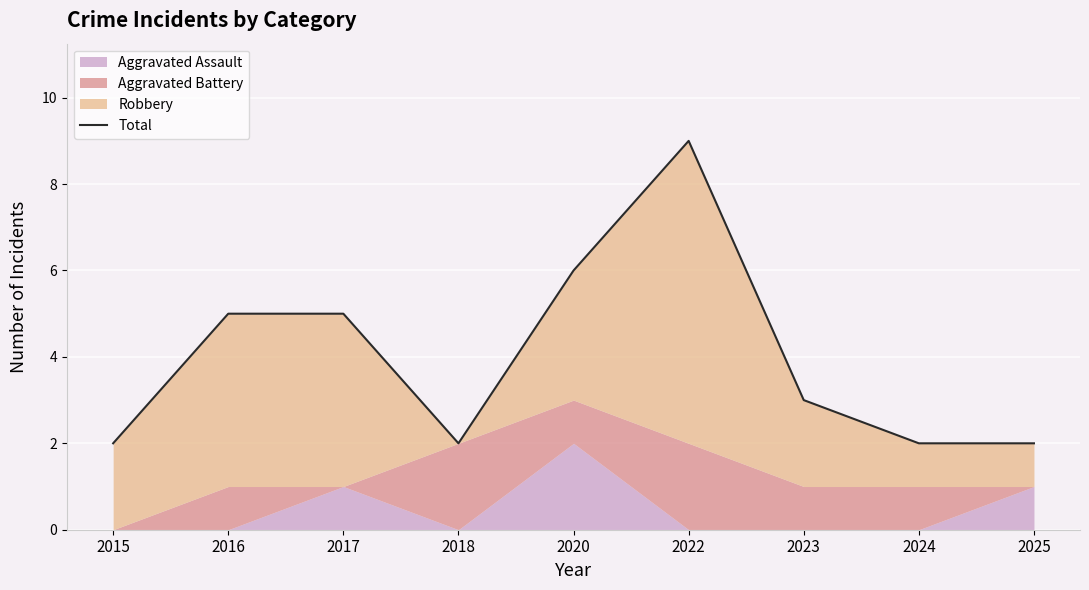

What is the approximate value at 2025?

2